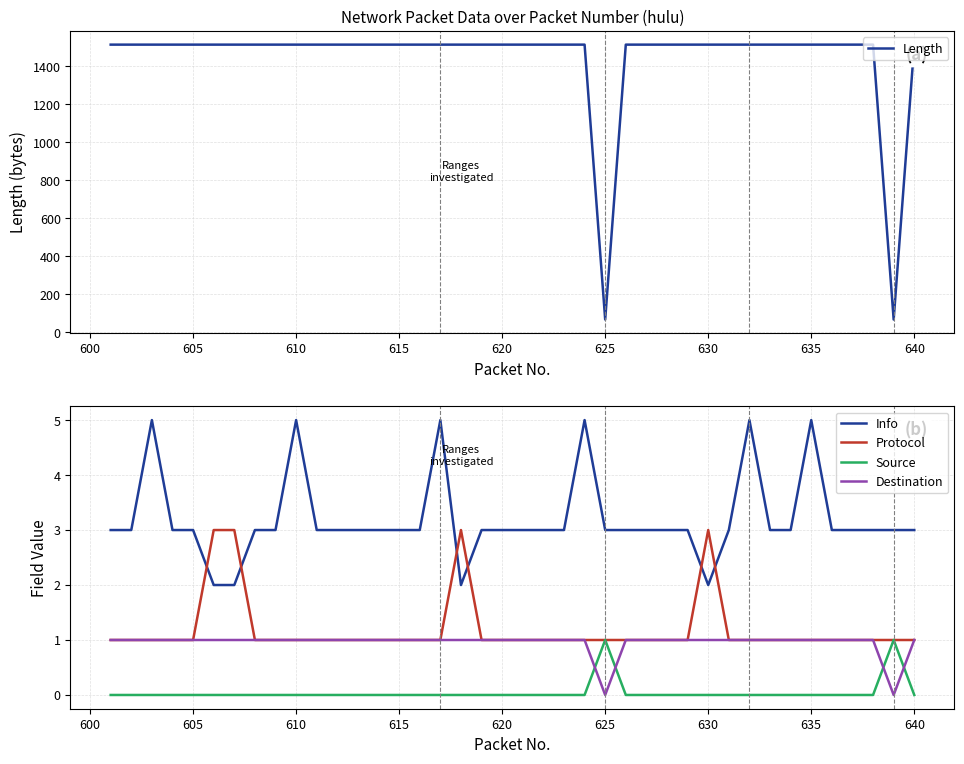

What is the lowest value of the Length series?

66